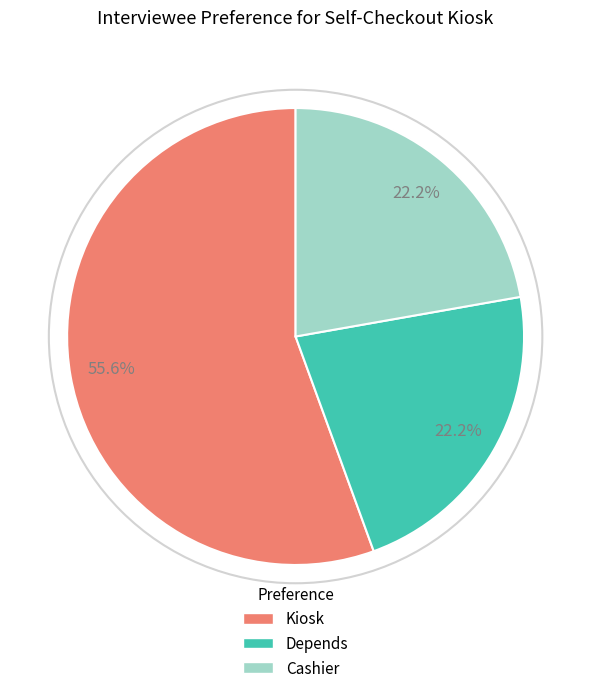

Count the number of slices in the pie.

3